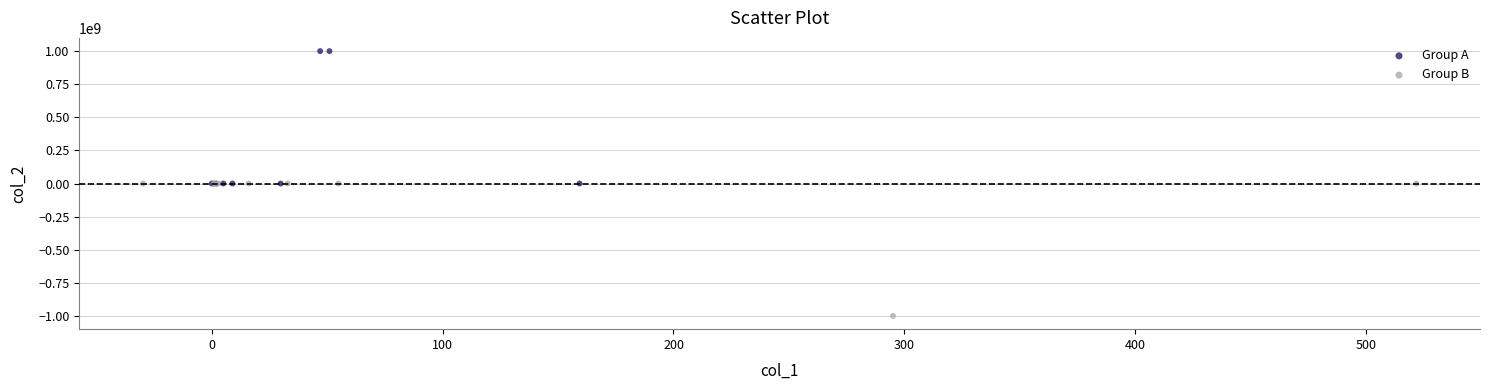

Which series reaches the maximum Y coordinate?

Group A